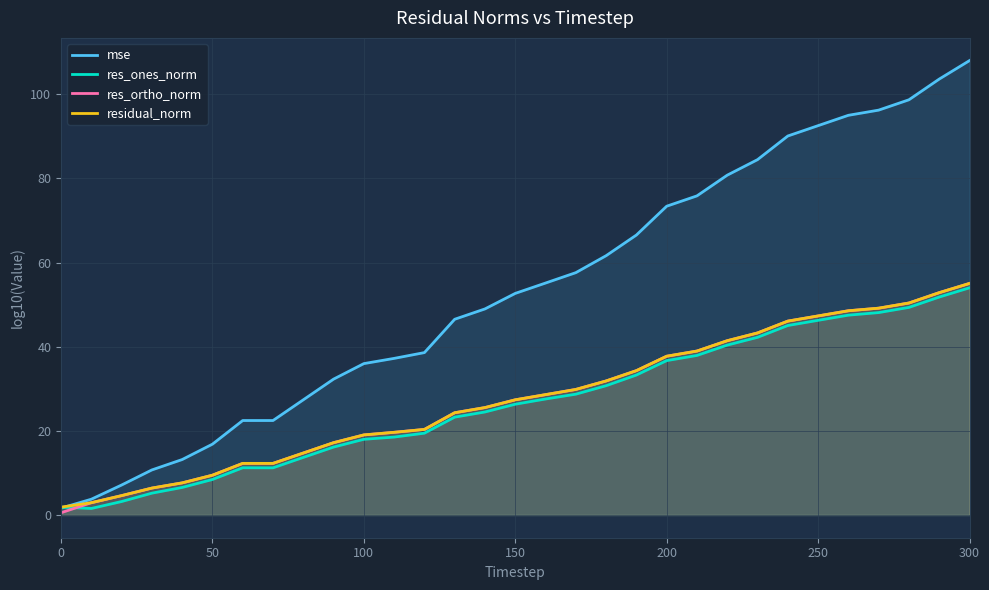

What is the difference between the highest and lowest values at 250?

46.3